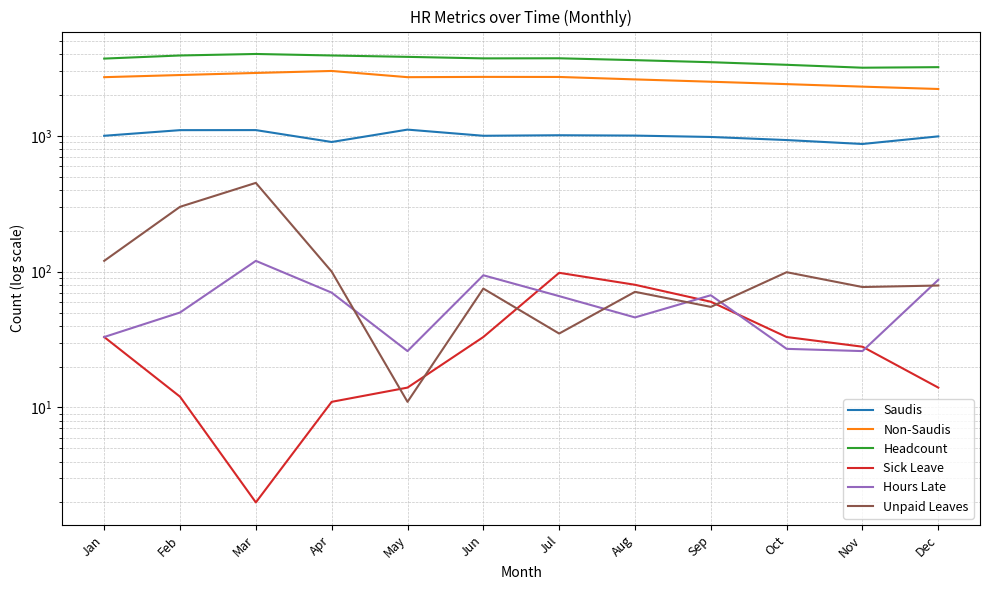

True or false: Hours Late and Headcount intersect in this chart.

False